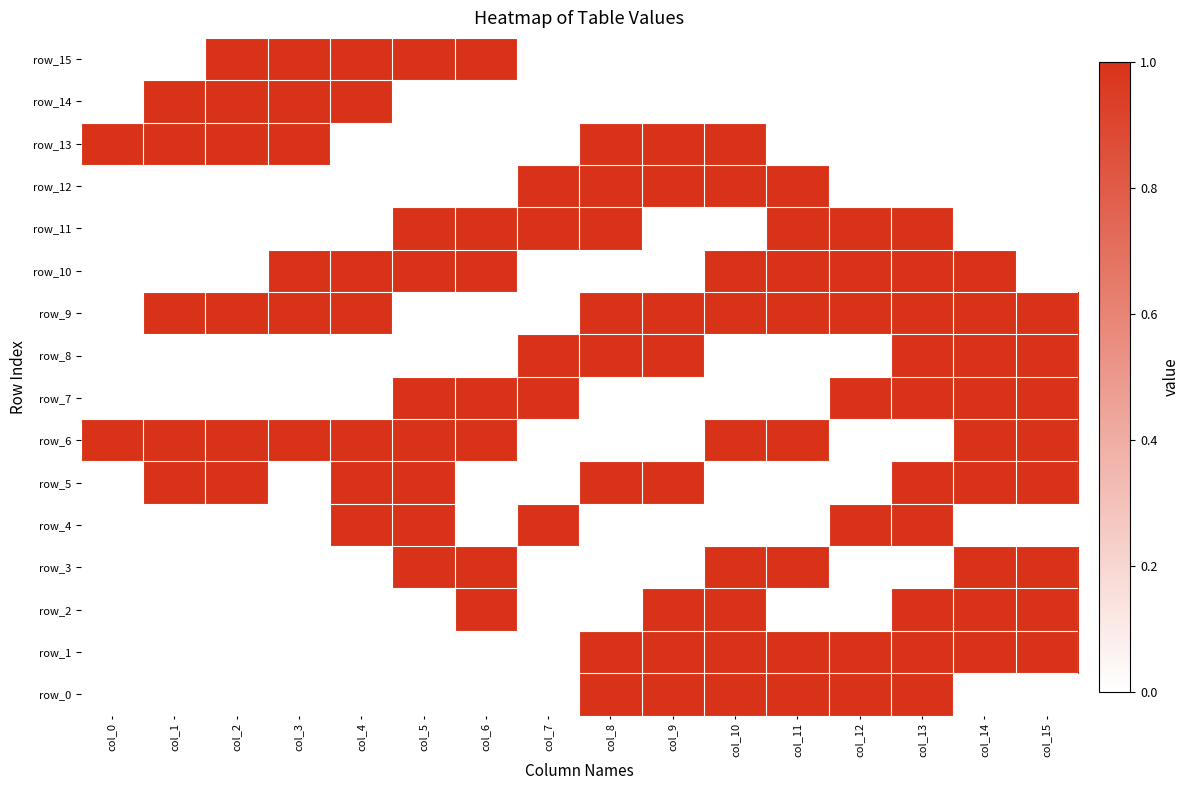

Reading left to right, list all the values displayed in this chart.

row_0: col_0=0	col_1=0	col_2=0	col_3=0	col_4=0	col_5=0	col_6=0	col_7=0	col_8=1	col_9=1	col_10=1	col_11=1	col_12=1	col_13=1	col_14=0	col_15=0
row_1: col_0=0	col_1=0	col_2=0	col_3=0	col_4=0	col_5=0	col_6=0	col_7=0	col_8=1	col_9=1	col_10=1	col_11=1	col_12=1	col_13=1	col_14=1	col_15=1
row_2: col_0=0	col_1=0	col_2=0	col_3=0	col_4=0	col_5=0	col_6=1	col_7=0	col_8=0	col_9=1	col_10=1	col_11=0	col_12=0	col_13=1	col_14=1	col_15=1
row_3: col_0=0	col_1=0	col_2=0	col_3=0	col_4=0	col_5=1	col_6=1	col_7=0	col_8=0	col_9=0	col_10=1	col_11=1	col_12=0	col_13=0	col_14=1	col_15=1
row_4: col_0=0	col_1=0	col_2=0	col_3=0	col_4=1	col_5=1	col_6=0	col_7=1	col_8=0	col_9=0	col_10=0	col_11=0	col_12=1	col_13=1	col_14=0	col_15=0
row_5: col_0=0	col_1=1	col_2=1	col_3=0	col_4=1	col_5=1	col_6=0	col_7=0	col_8=1	col_9=1	col_10=0	col_11=0	col_12=0	col_13=1	col_14=1	col_15=1
row_6: col_0=1	col_1=1	col_2=1	col_3=1	col_4=1	col_5=1	col_6=1	col_7=0	col_8=0	col_9=0	col_10=1	col_11=1	col_12=0	col_13=0	col_14=1	col_15=1
row_7: col_0=0	col_1=0	col_2=0	col_3=0	col_4=0	col_5=1	col_6=1	col_7=1	col_8=0	col_9=0	col_10=0	col_11=0	col_12=1	col_13=1	col_14=1	col_15=1
row_8: col_0=0	col_1=0	col_2=0	col_3=0	col_4=0	col_5=0	col_6=0	col_7=1	col_8=1	col_9=1	col_10=0	col_11=0	col_12=0	col_13=1	col_14=1	col_15=1
row_9: col_0=0	col_1=1	col_2=1	col_3=1	col_4=1	col_5=0	col_6=0	col_7=0	col_8=1	col_9=1	col_10=1	col_11=1	col_12=1	col_13=1	col_14=1	col_15=1
row_10: col_0=0	col_1=0	col_2=0	col_3=1	col_4=1	col_5=1	col_6=1	col_7=0	col_8=0	col_9=0	col_10=1	col_11=1	col_12=1	col_13=1	col_14=1	col_15=0
row_11: col_0=0	col_1=0	col_2=0	col_3=0	col_4=0	col_5=1	col_6=1	col_7=1	col_8=1	col_9=0	col_10=0	col_11=1	col_12=1	col_13=1	col_14=0	col_15=0
row_12: col_0=0	col_1=0	col_2=0	col_3=0	col_4=0	col_5=0	col_6=0	col_7=1	col_8=1	col_9=1	col_10=1	col_11=1	col_12=0	col_13=0	col_14=0	col_15=0
row_13: col_0=1	col_1=1	col_2=1	col_3=1	col_4=0	col_5=0	col_6=0	col_7=0	col_8=1	col_9=1	col_10=1	col_11=0	col_12=0	col_13=0	col_14=0	col_15=0
row_14: col_0=0	col_1=1	col_2=1	col_3=1	col_4=1	col_5=0	col_6=0	col_7=0	col_8=0	col_9=0	col_10=0	col_11=0	col_12=0	col_13=0	col_14=0	col_15=0
row_15: col_0=0	col_1=0	col_2=1	col_3=1	col_4=1	col_5=1	col_6=1	col_7=0	col_8=0	col_9=0	col_10=0	col_11=0	col_12=0	col_13=0	col_14=0	col_15=0